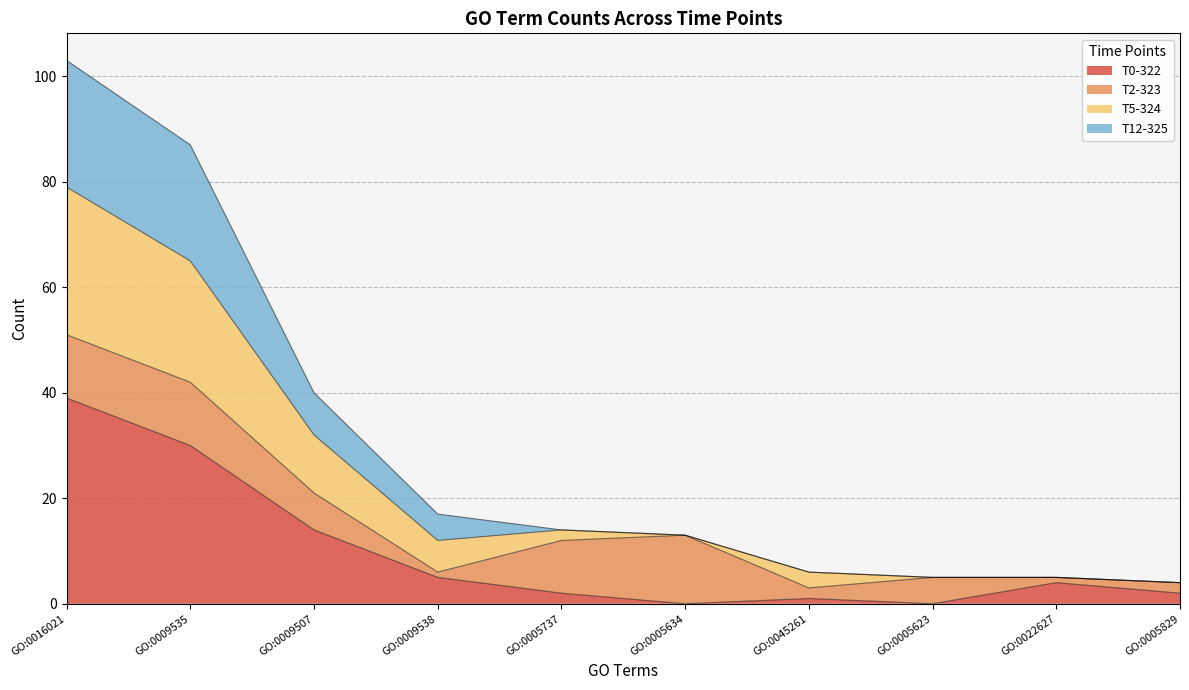

True or false: T0-322 has a value of 13 at GO:0005623.

False